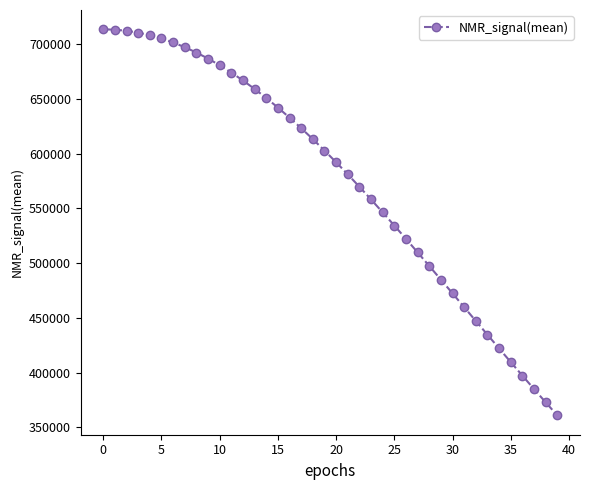

What is the greatest value displayed?

713681.3